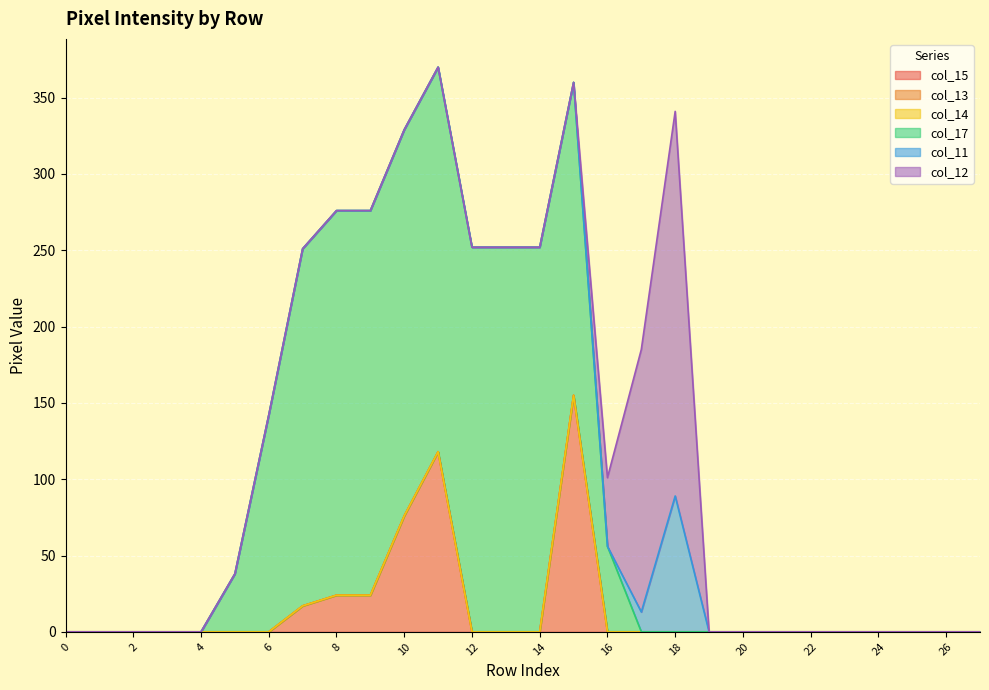

At how many categories does at least one series exceed 54?

13